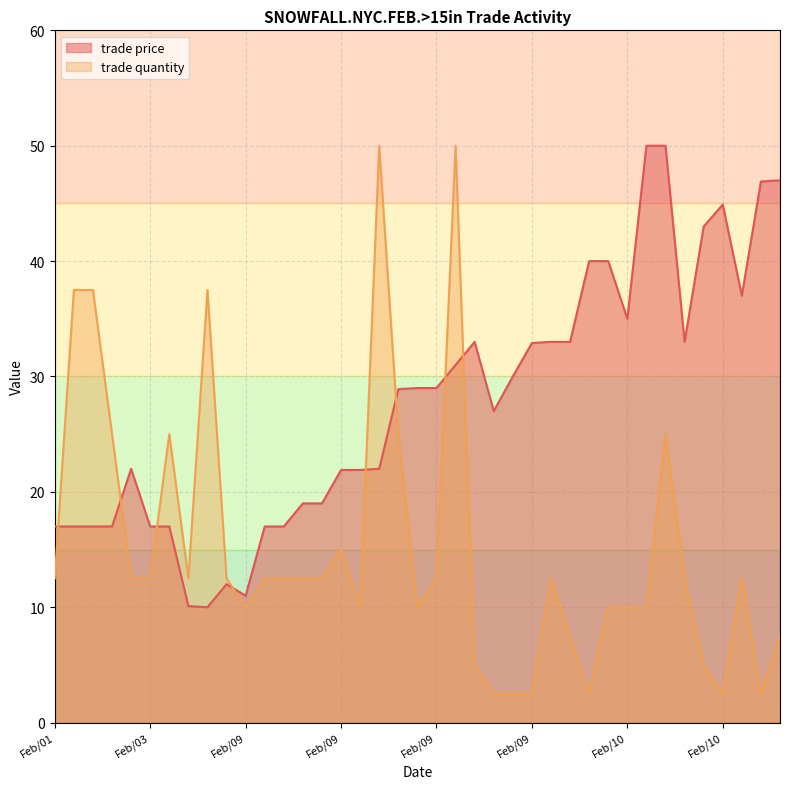

The trade price series shows 24.9 at Feb/10. True or false?

False